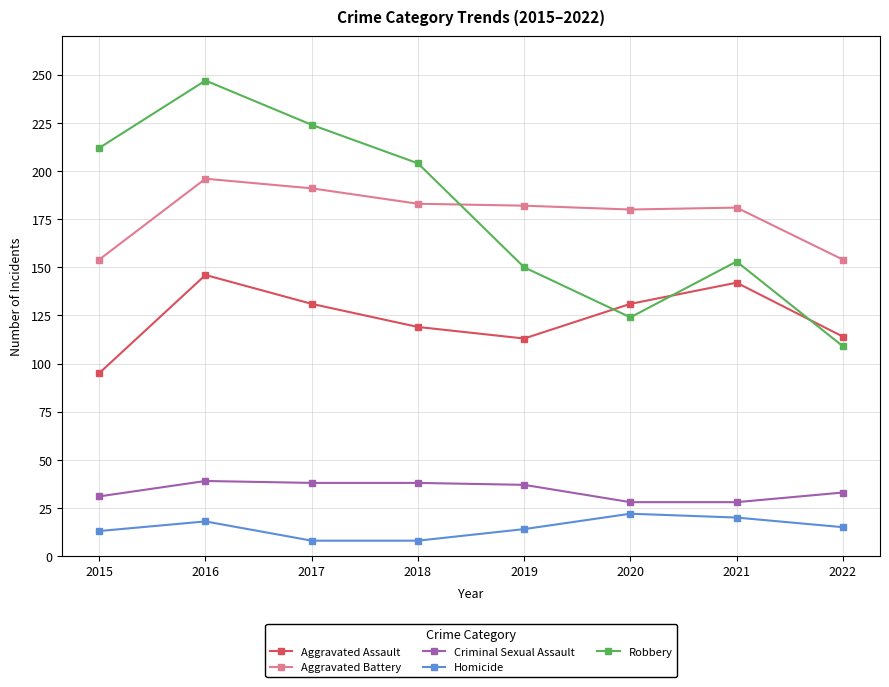

What is the sum of the Homicide values at 2021 and 2018?

28